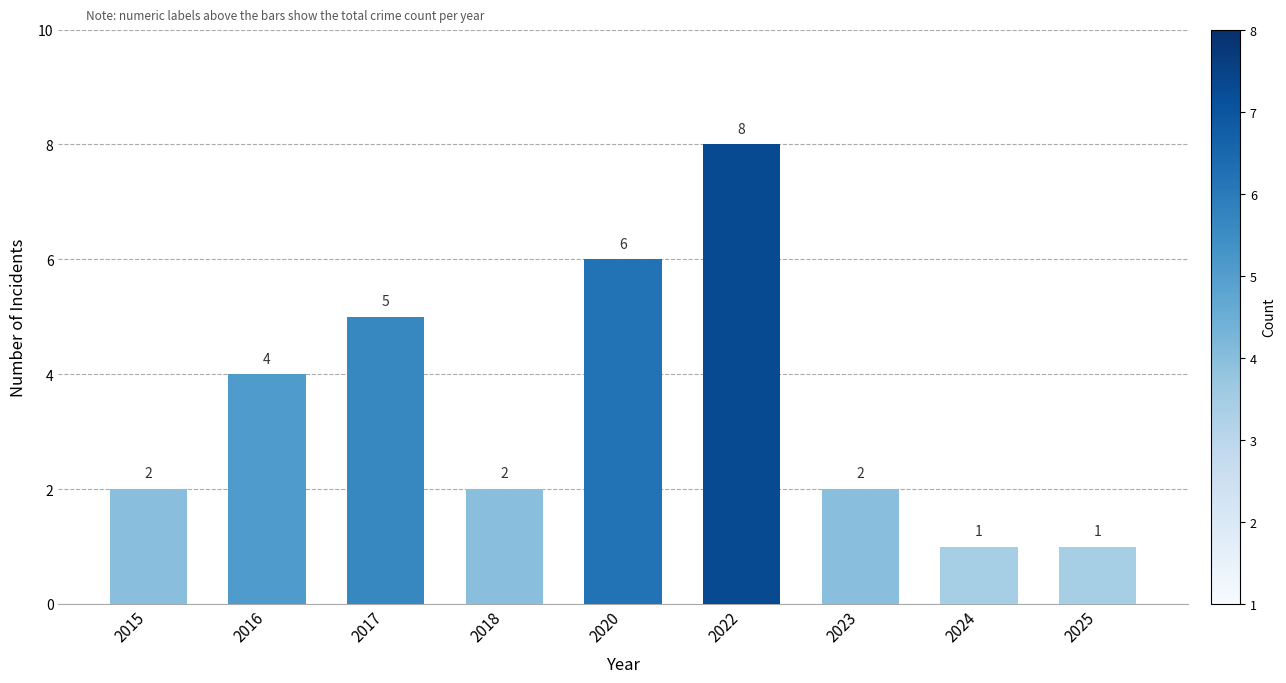

How many bars are there in total?

9